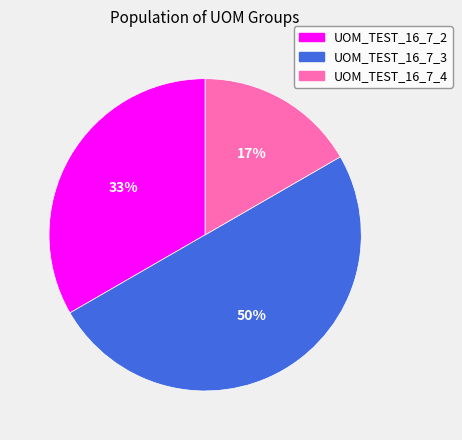

Do UOM_TEST_16_7_3 and UOM_TEST_16_7_4 together represent more than half of the pie?

Yes